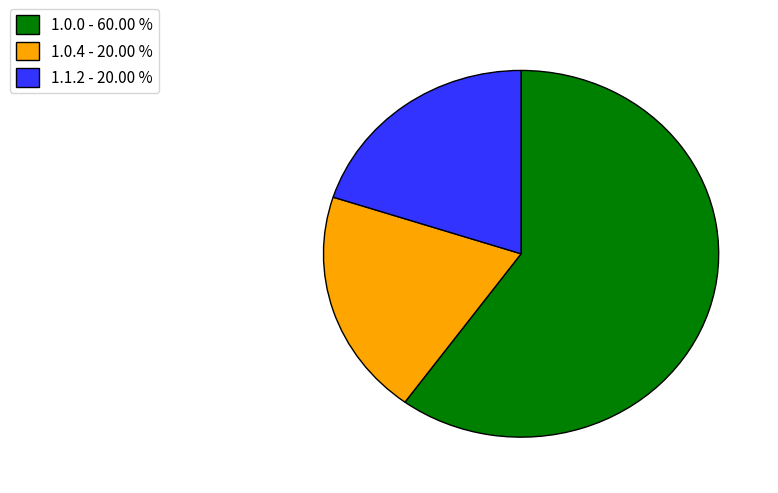

How many slices are in this pie chart?

3